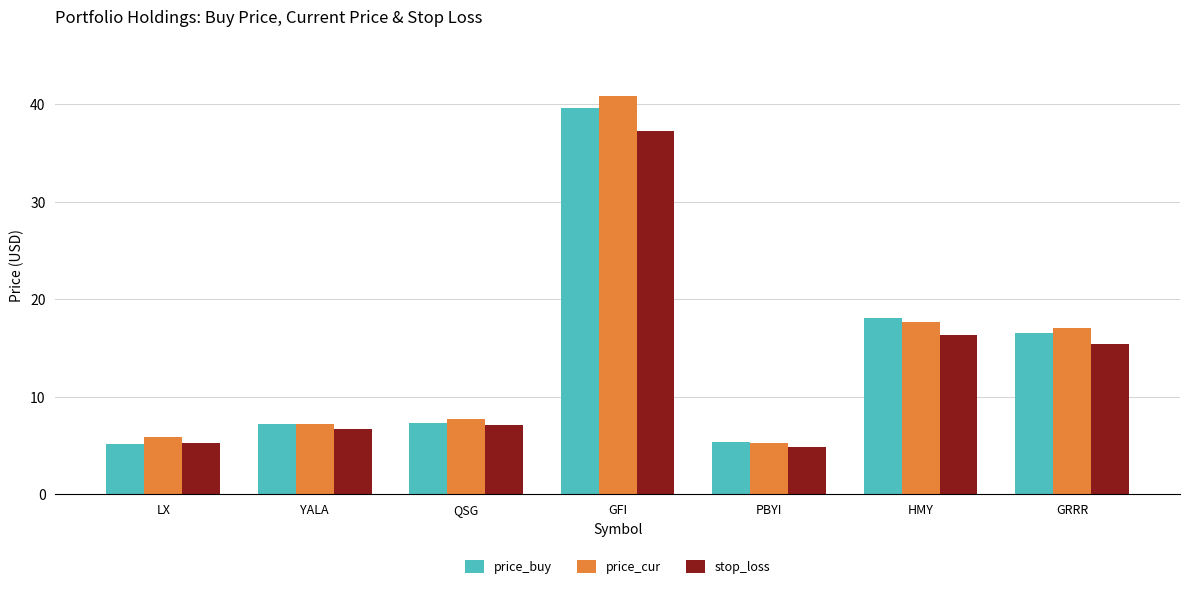

What is the total value across all series at LX?

16.2